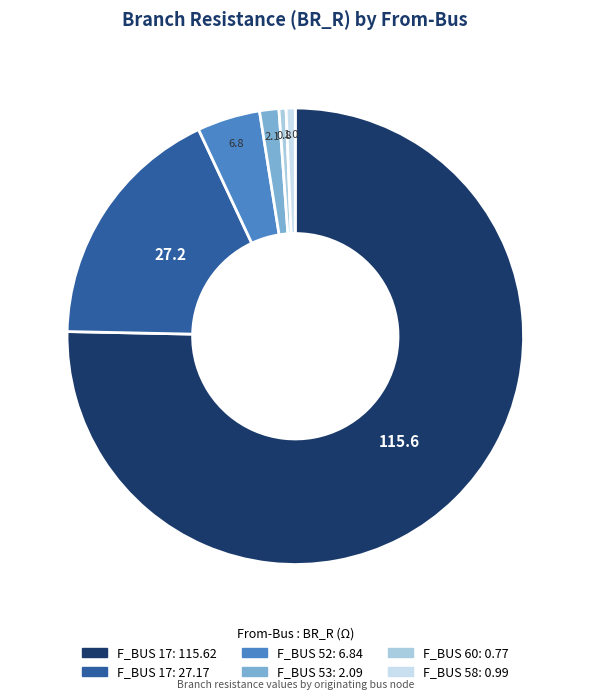

Does any single category account for the majority?

Yes